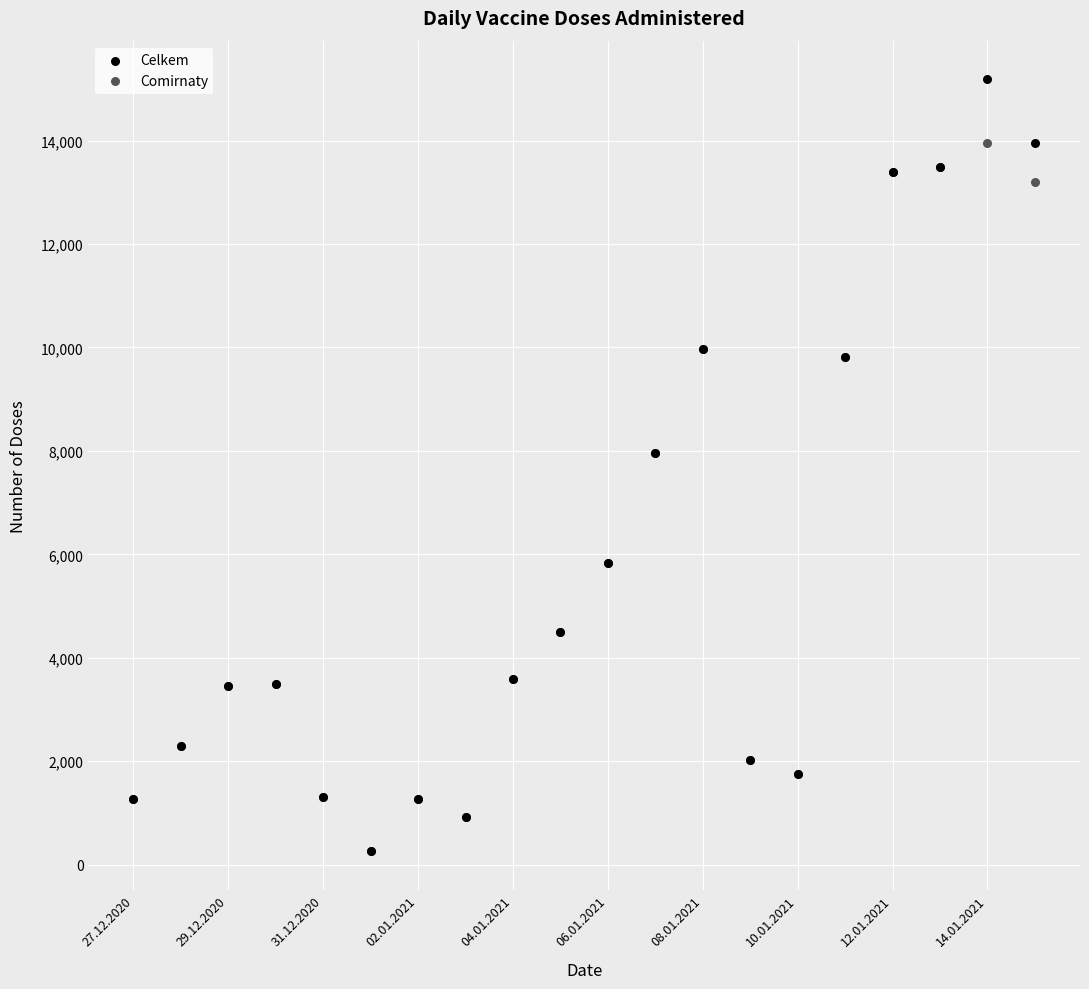

Which series contains the highest Y value?

Celkem